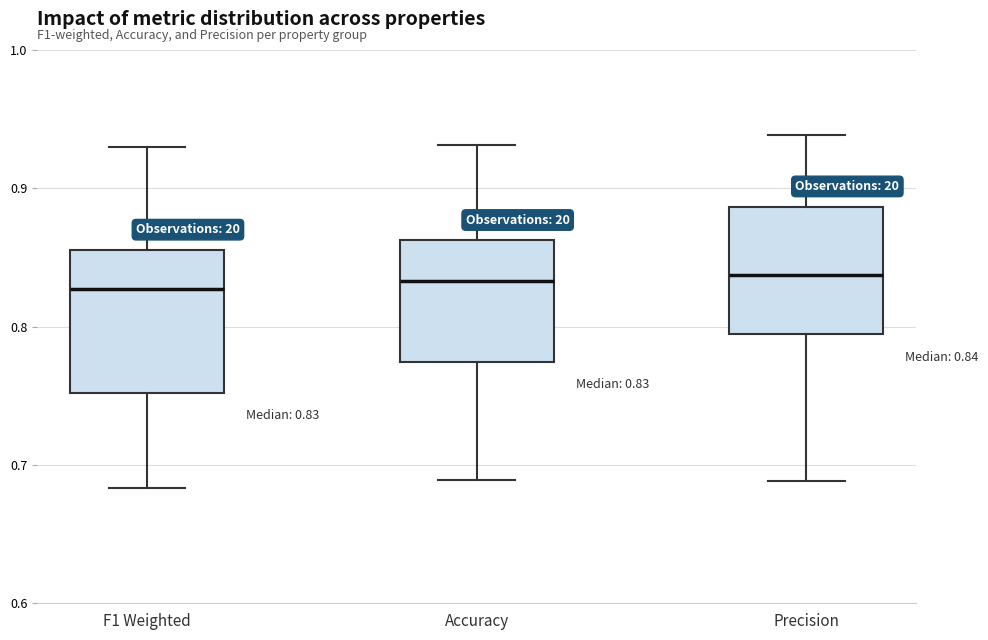

Comparing the boxes themselves (not the whiskers), which one is the tallest?

F1 Weighted